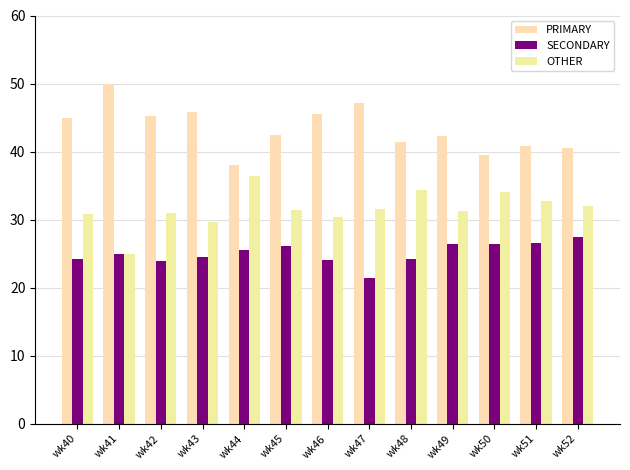

List the labels in order of PRIMARY value, largest first.

wk41, wk47, wk43, wk46, wk42, wk40, wk45, wk49, wk48, wk51, wk52, wk50, wk44